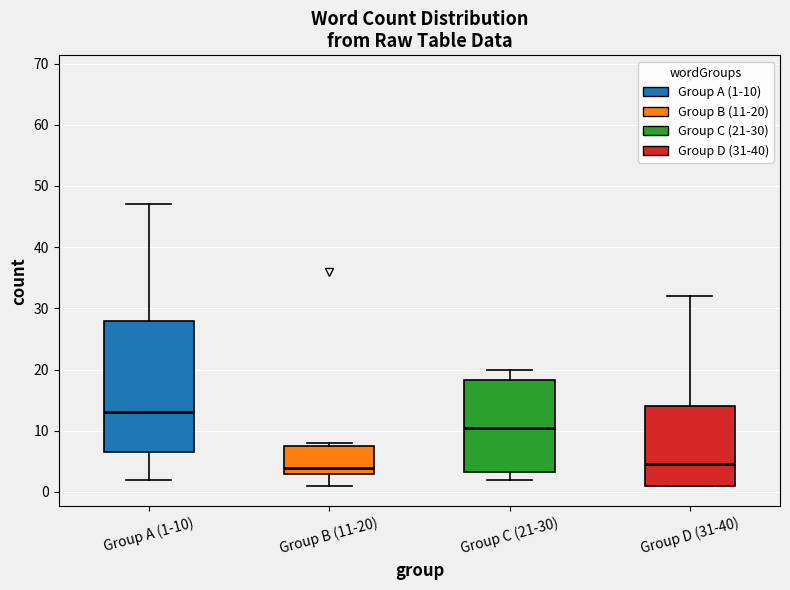

Reading left to right, read every box against the y-axis: the position of its median line, the range the box covers, and the ends of its whiskers. The values are not printed on the chart, so give them approximately, as read against the axis.

Group A (1-10): median 13, box 7 to 28, whiskers 2 to 47
Group B (11-20): median 4, box 3 to 8, whiskers 1 to 8 (just above the box's upper edge)
Group C (21-30): median 11, box 3 to 18, whiskers 2 to 20
Group D (31-40): median 5, box 1 to 14, whiskers 1 to 32